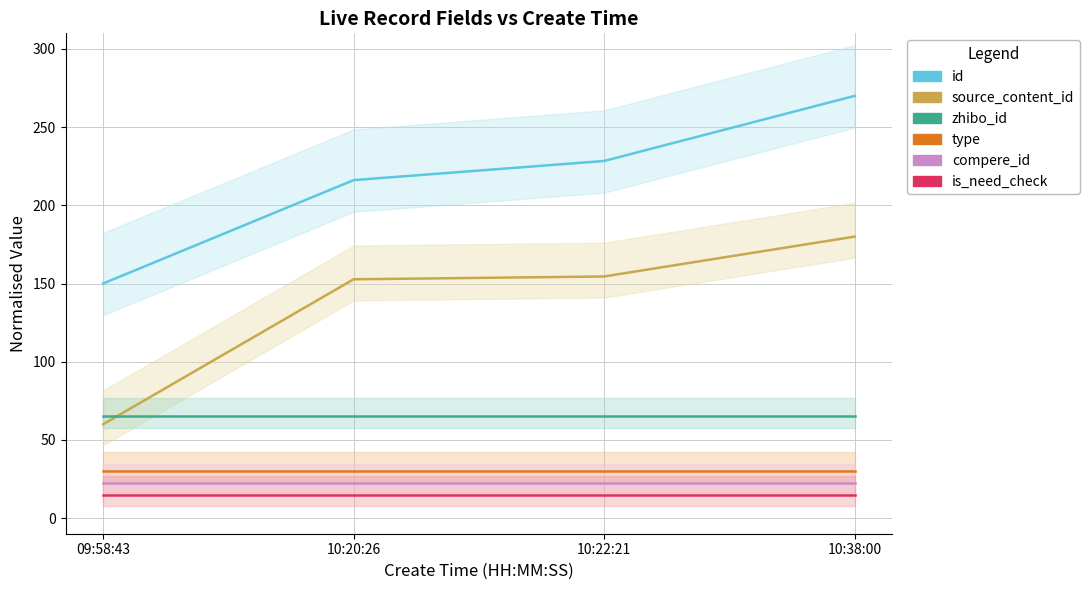

What is the label of the 2nd point from the left?

10:20:26